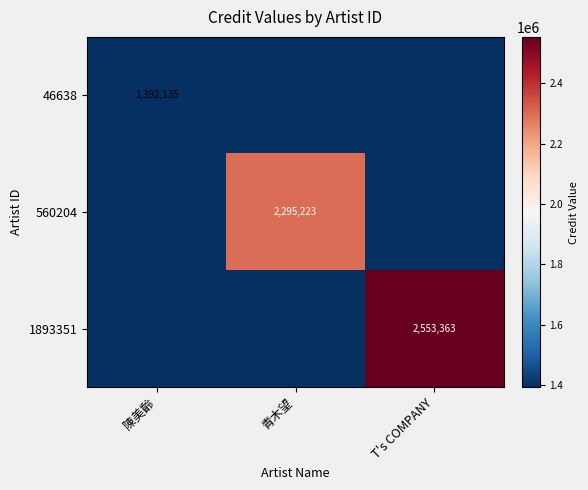

The value of 1893351 at T's COMPANY is 3381943. True or false?

False